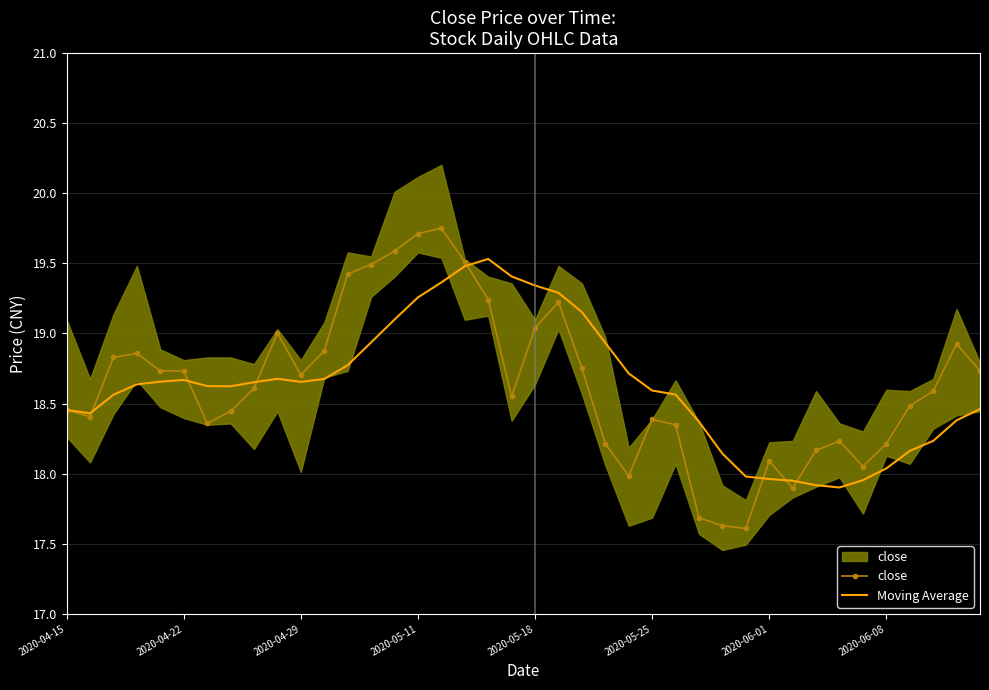

Between 2020-06-01 and 21, which series saw the biggest shift?

close